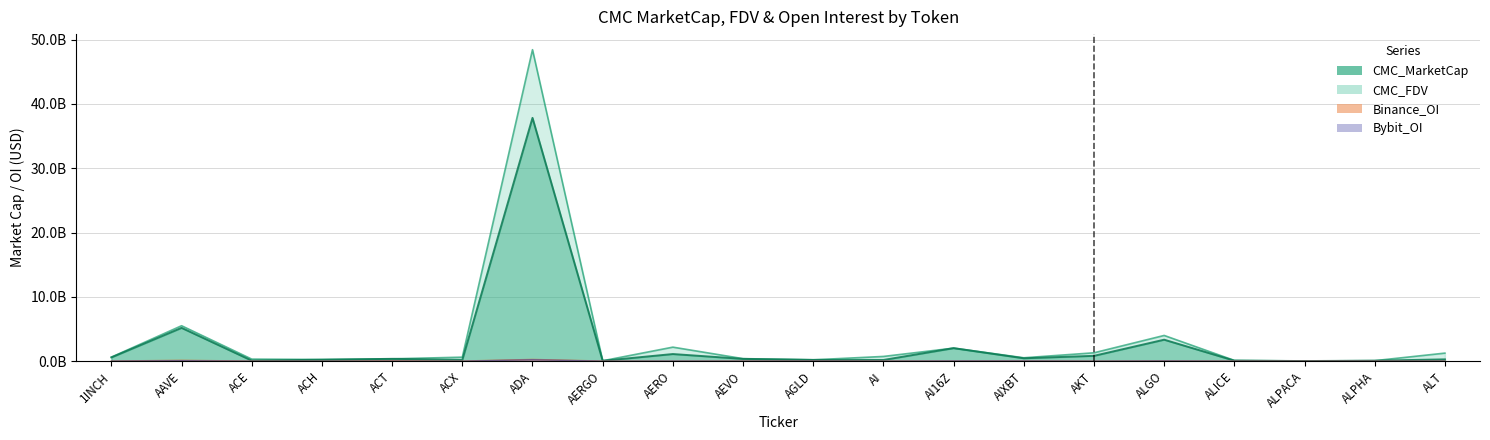

Rank the series by their maximum value, from highest to lowest.

CMC_FDV, CMC_MarketCap, Binance_OI, Bybit_OI